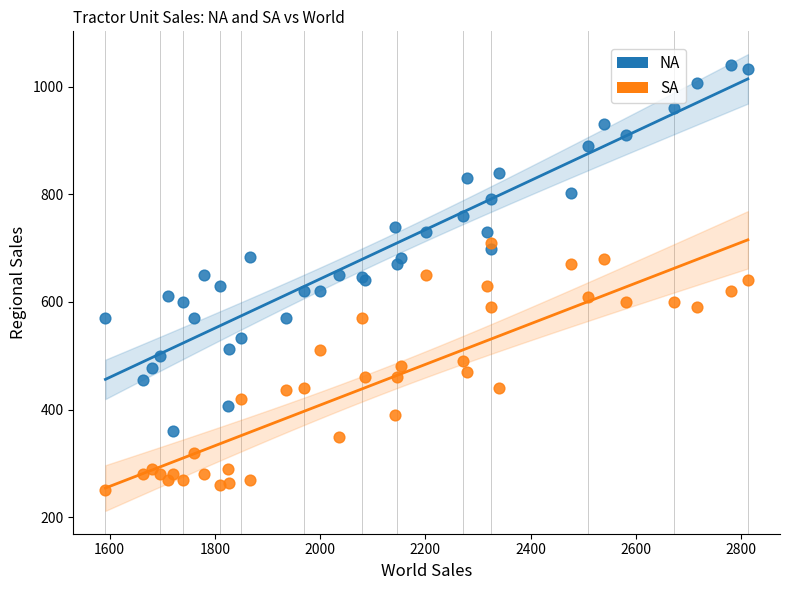

Which series contains the lowest Y value?

SA